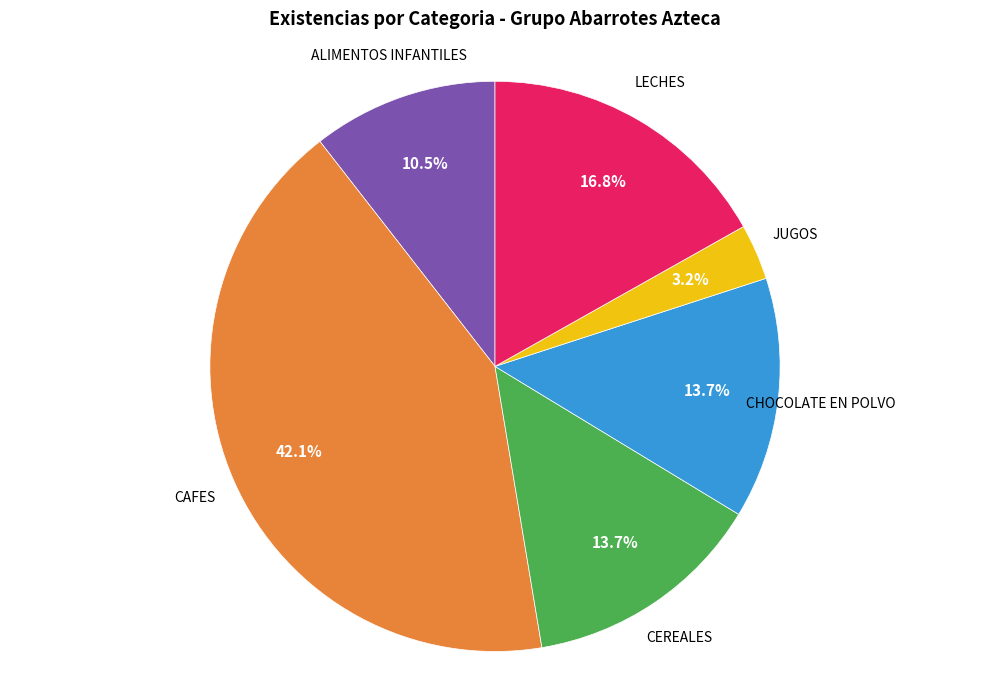

Is there a majority slice in this chart?

No